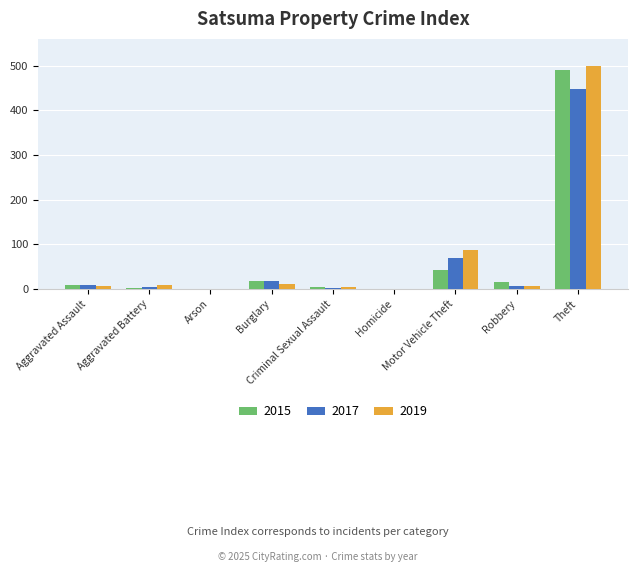

How many data points does each series have?

9